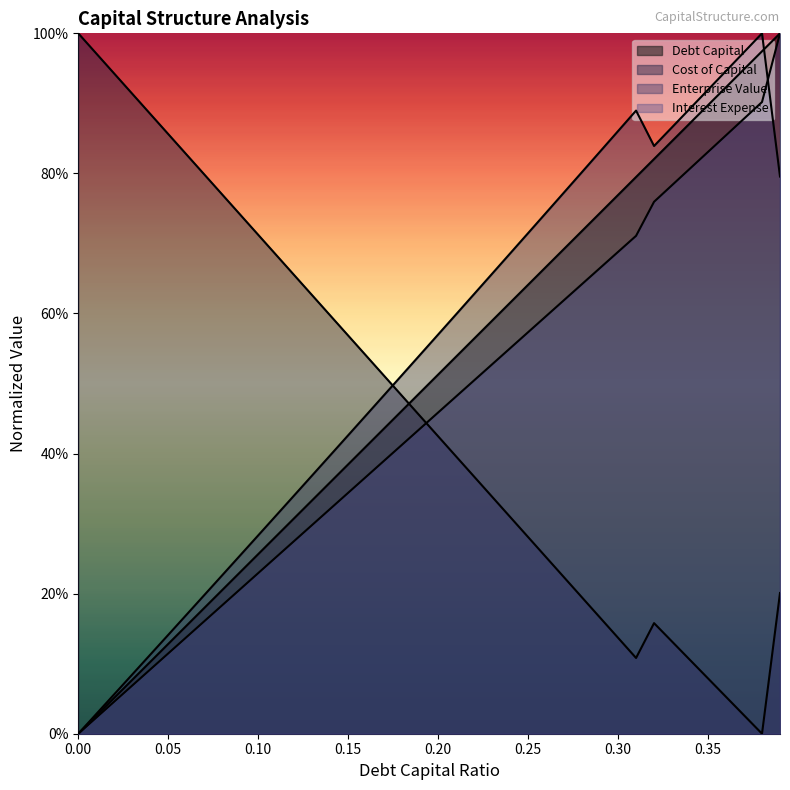

Does the chart display data point markers on the line(s)?

No